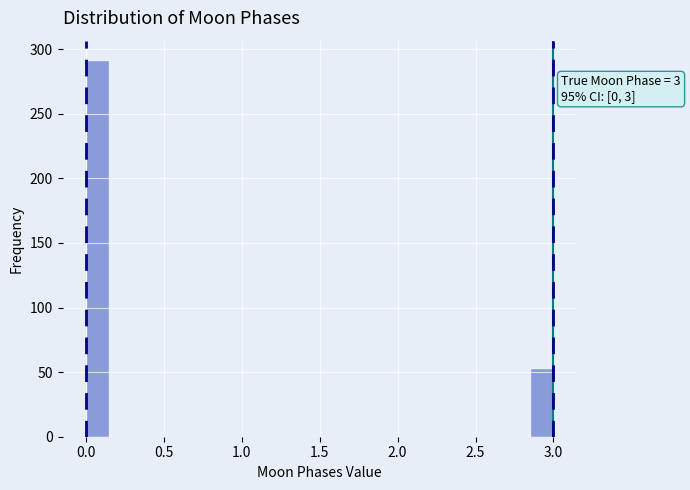

Around what value on the x-axis is the tallest bar? Give the approximate position of its centre, as read against the axis.

0.10